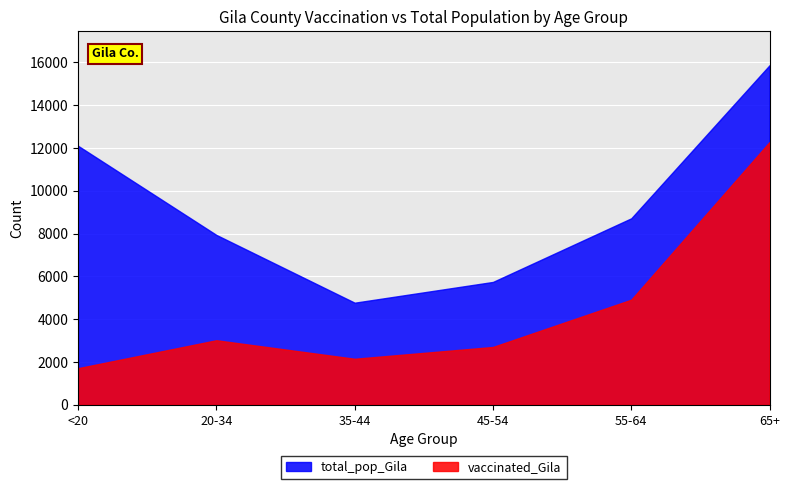

How many data points in total_pop_Gila are less than 8718?

3